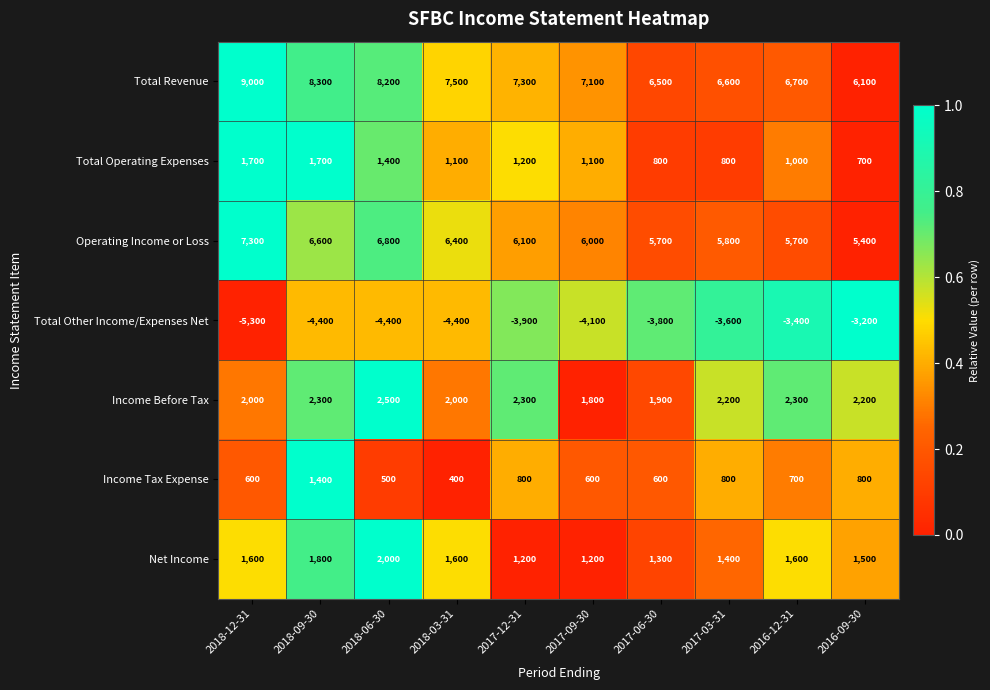

At which category does the chart reach its peak across all series?

2018-12-31